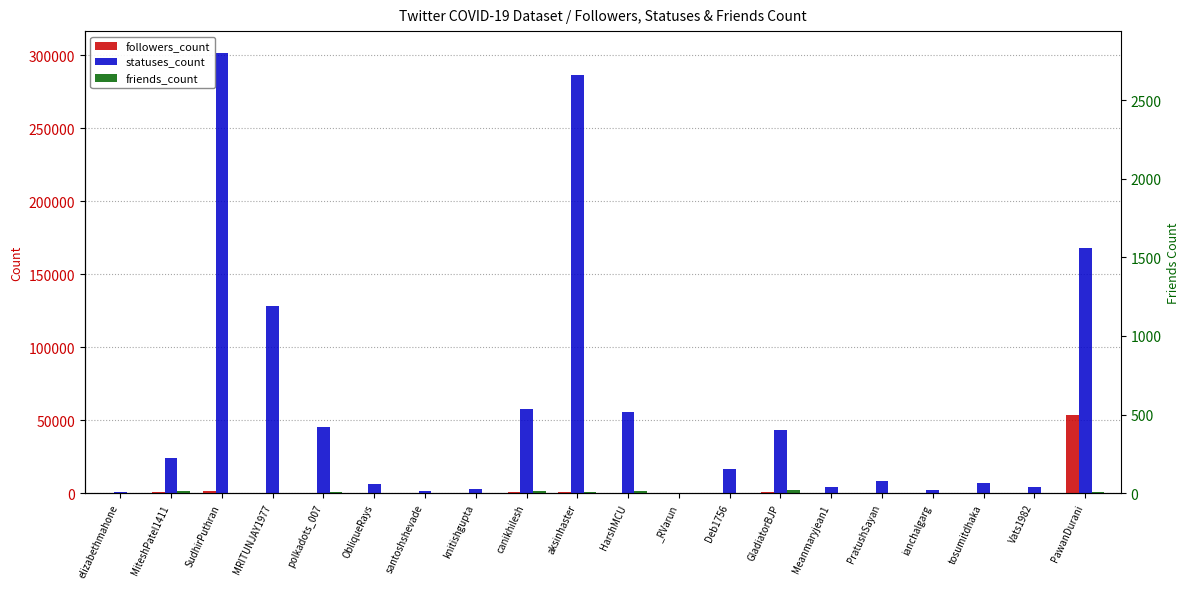

At which label does statuses_count first exceed 16743?

MiteshPatel1411